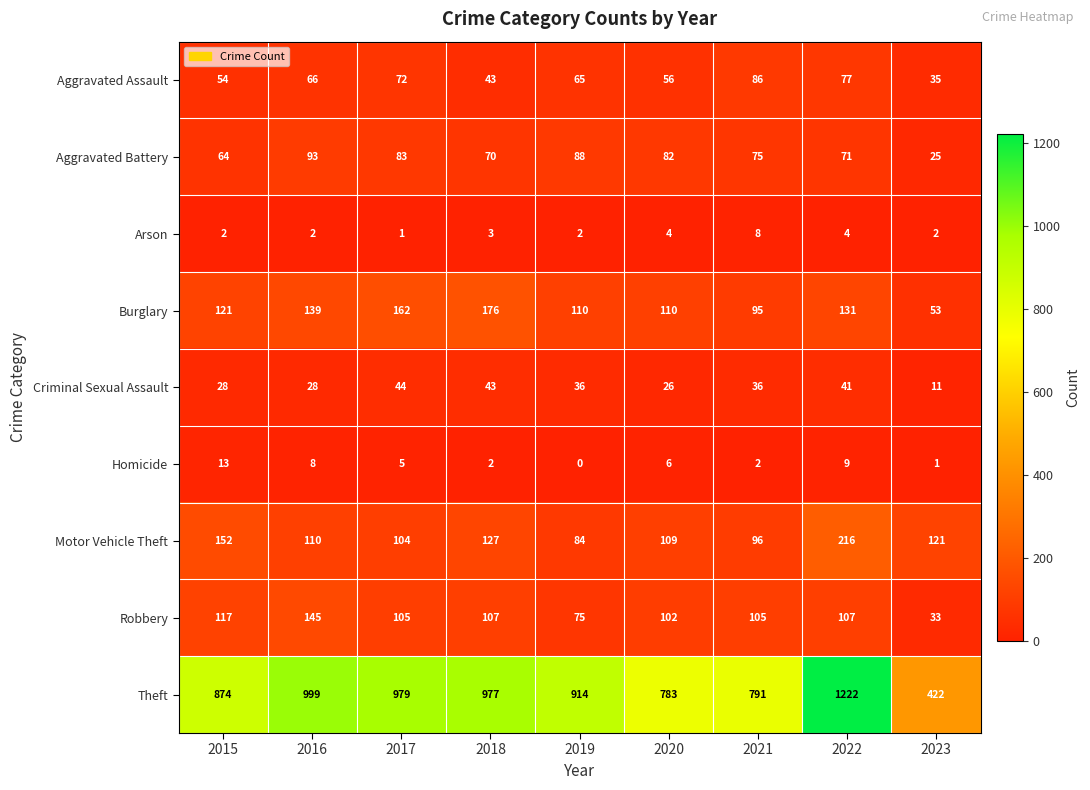

What is the minimum value for Theft?

422